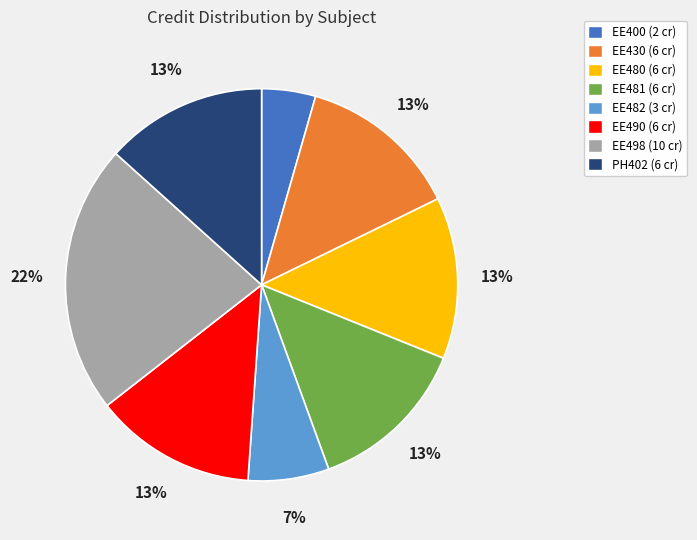

Is there any slice that represents more than half of the pie?

No